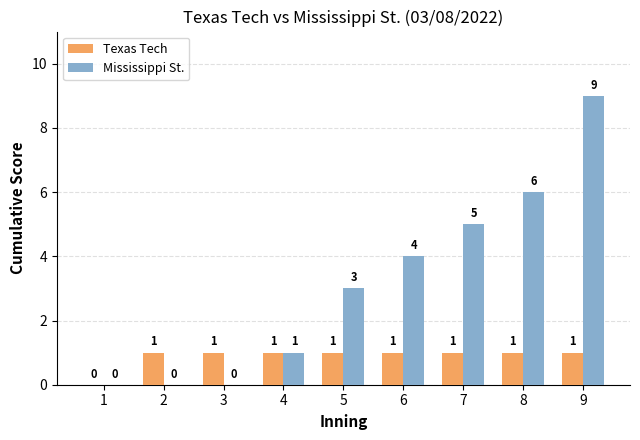

What is the sum of all Texas Tech values?

8